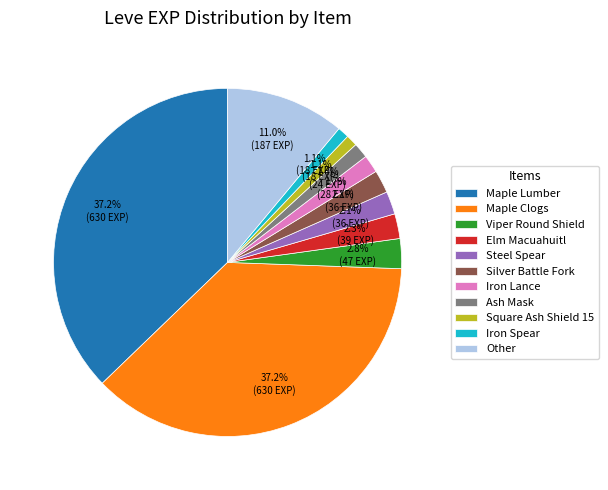

Which has a higher value, Other or Viper Round Shield?

Other